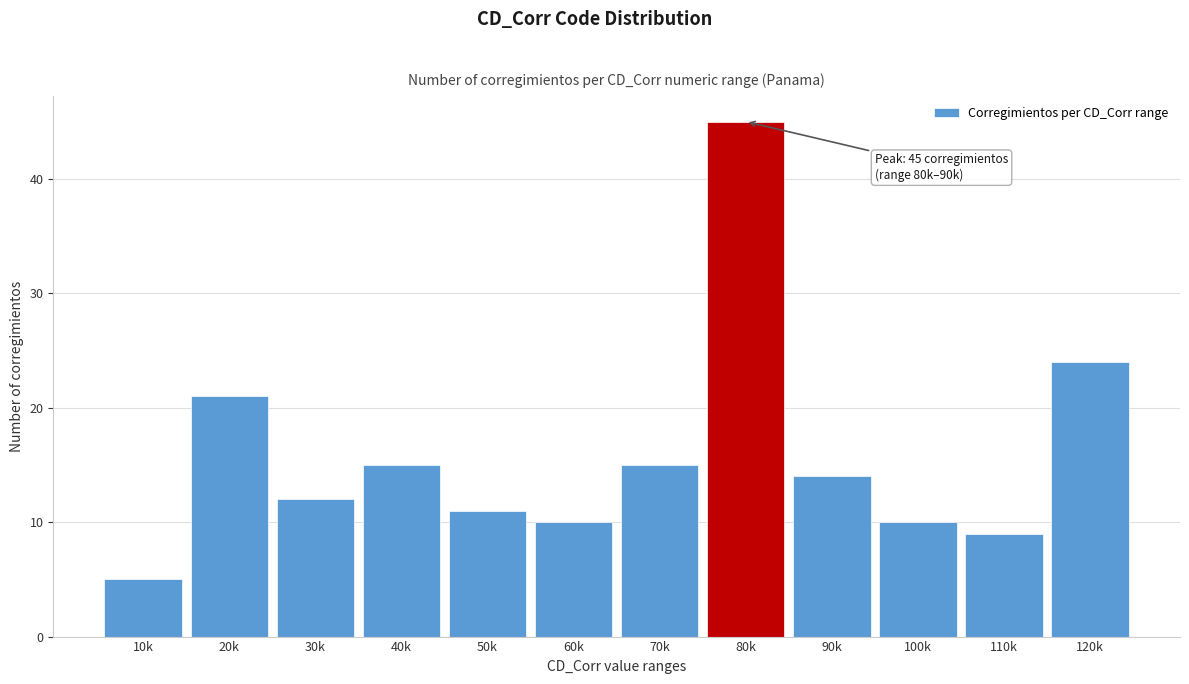

Reading left to right, transcribe all the data shown in this chart.

10k=5	20k=21	30k=12	40k=15	50k=11	60k=10	70k=15	80k=45	90k=14	100k=10	110k=9	120k=24